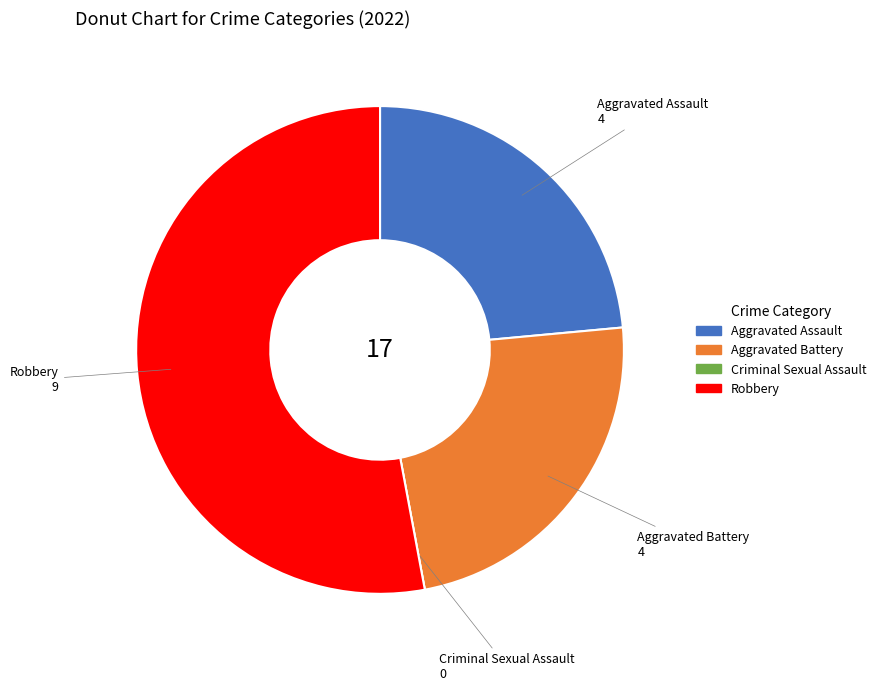

Combined, do Aggravated Battery and Aggravated Assault account for over 50%?

No